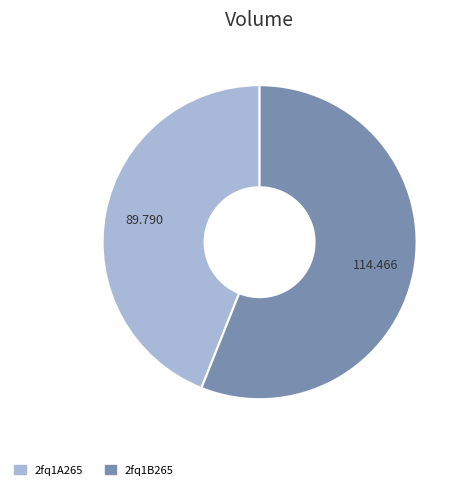

Rank the categories by value from highest to lowest.

2fq1B265, 2fq1A265